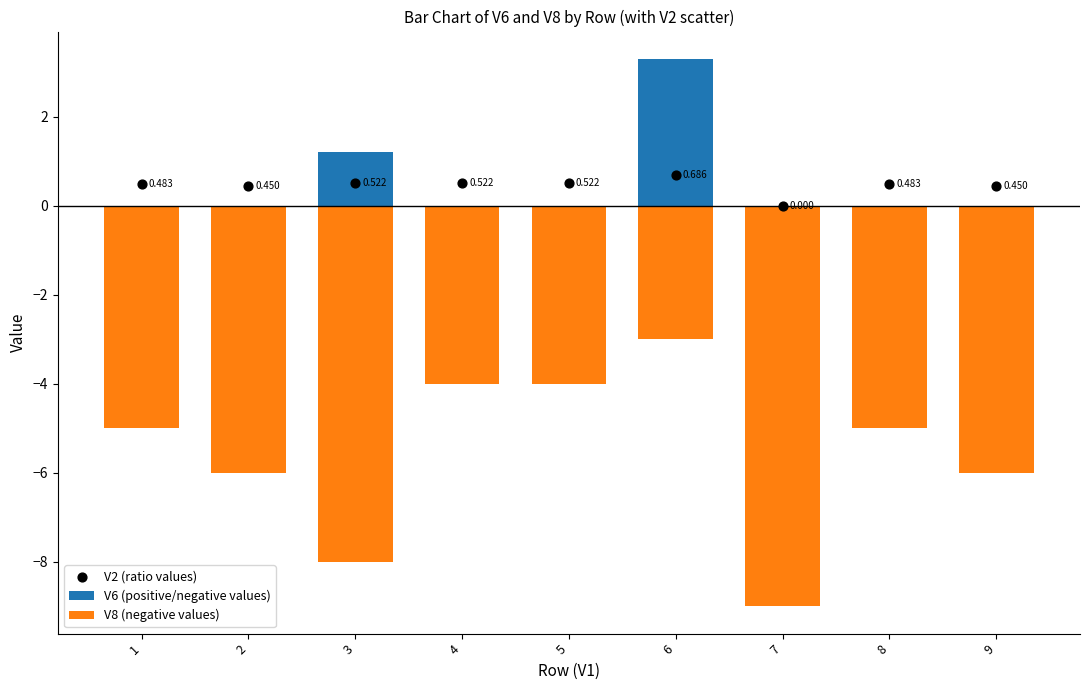

Which series reaches the maximum Y coordinate?

V6 (positive/negative values)